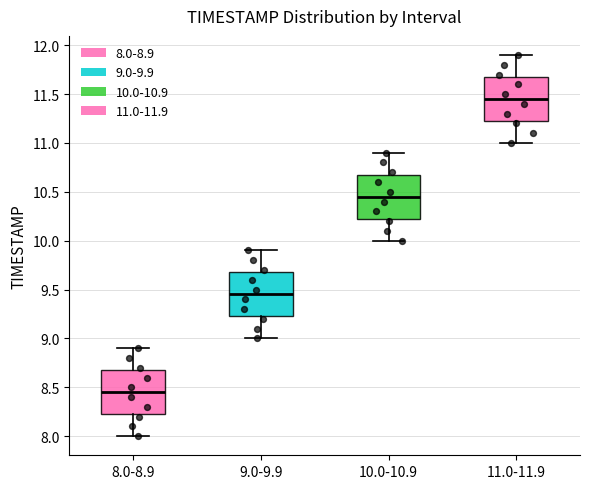

Reading left to right, read every box against the y-axis: the position of its median line, the range the box covers, and the ends of its whiskers. The values are not printed on the chart, so give them approximately, as read against the axis.

8.0-8.9: median 8.45, box 8.25 to 8.70, whiskers 8.00 to 8.90
9.0-9.9: median 9.45, box 9.25 to 9.70, whiskers 9.00 to 9.90
10.0-10.9: median 10.45, box 10.25 to 10.70, whiskers 10.00 to 10.90
11.0-11.9: median 11.45, box 11.25 to 11.70, whiskers 11.00 to 11.90